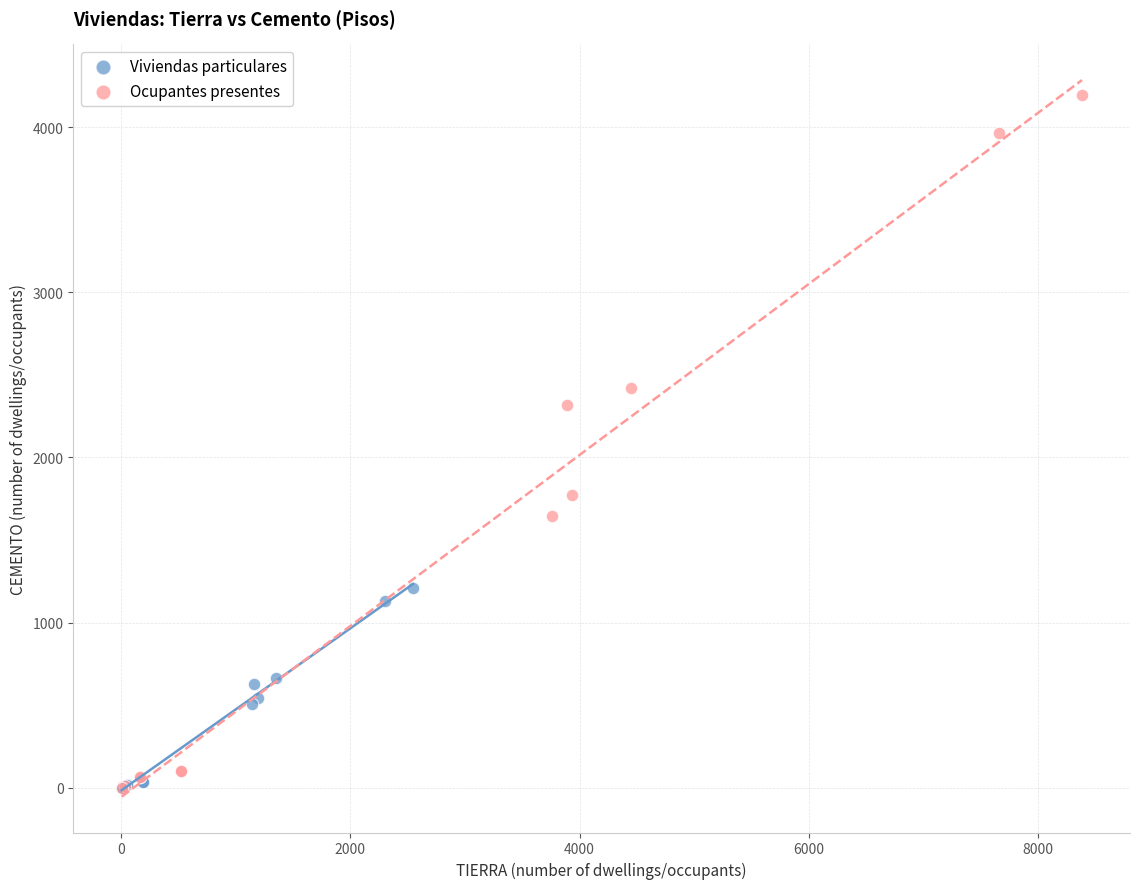

Which series reaches the maximum Y coordinate?

Ocupantes presentes